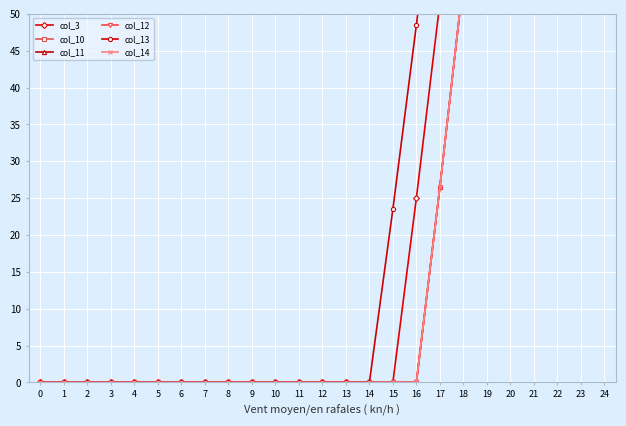

True or false: col_3 and col_12 cross at least once.

False